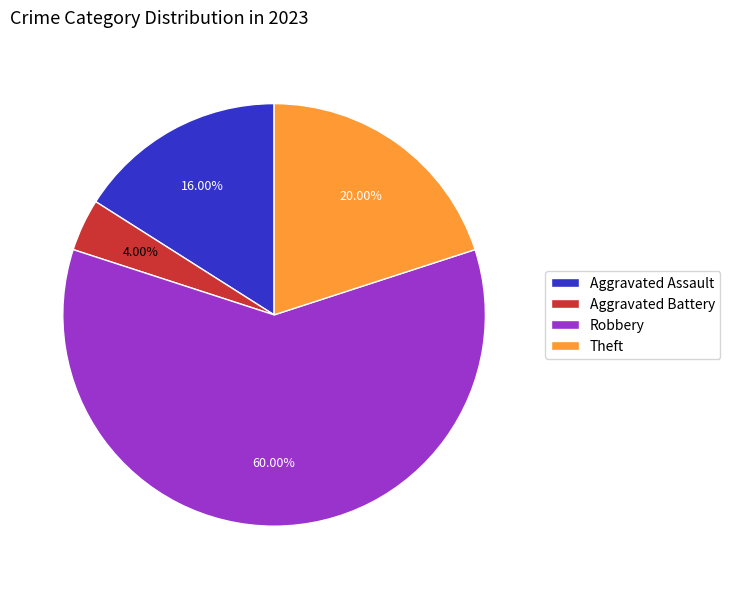

Count the number of slices in the pie.

4